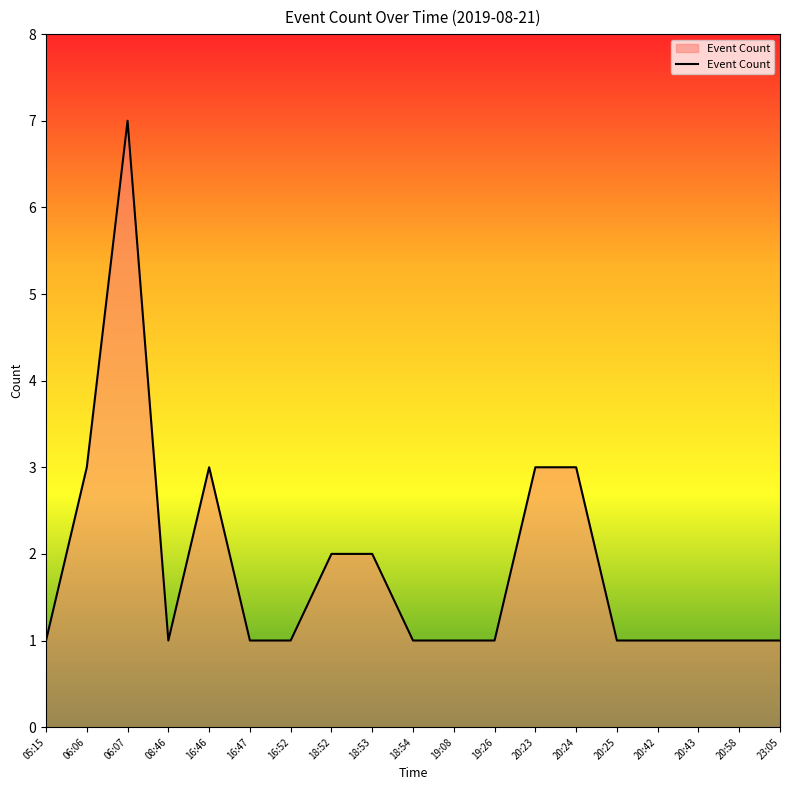

At which category does the data reach its first local peak?

06:07